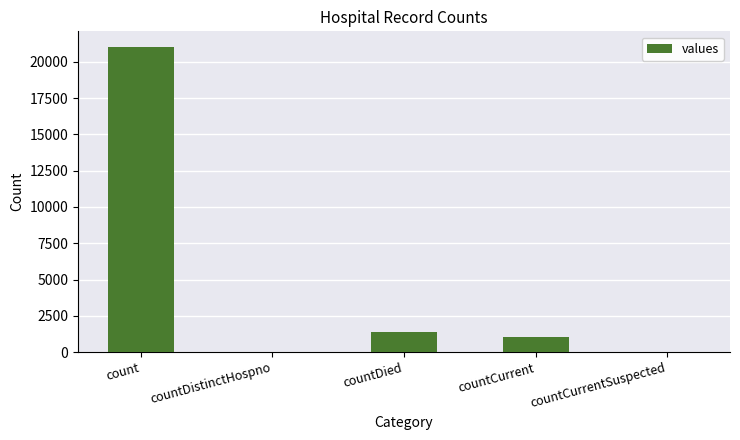

What is the maximum value shown in the chart?

21050